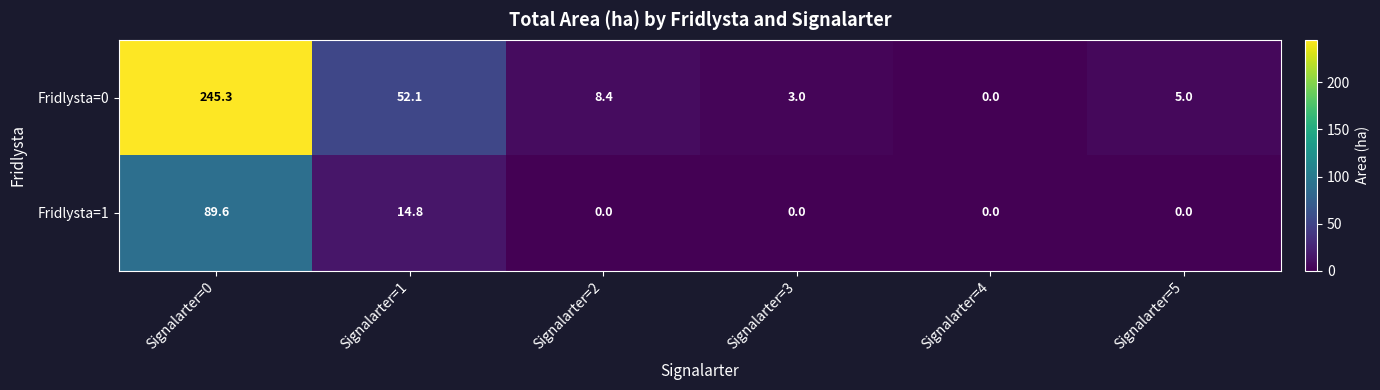

Reading left to right, what are all the values shown in this chart?

Fridlysta=0: Signalarter=0=245.3	Signalarter=1=52.1	Signalarter=2=8.4	Signalarter=3=3.0	Signalarter=4=0.0	Signalarter=5=5.0
Fridlysta=1: Signalarter=0=89.6	Signalarter=1=14.8	Signalarter=2=0.0	Signalarter=3=0.0	Signalarter=4=0.0	Signalarter=5=0.0